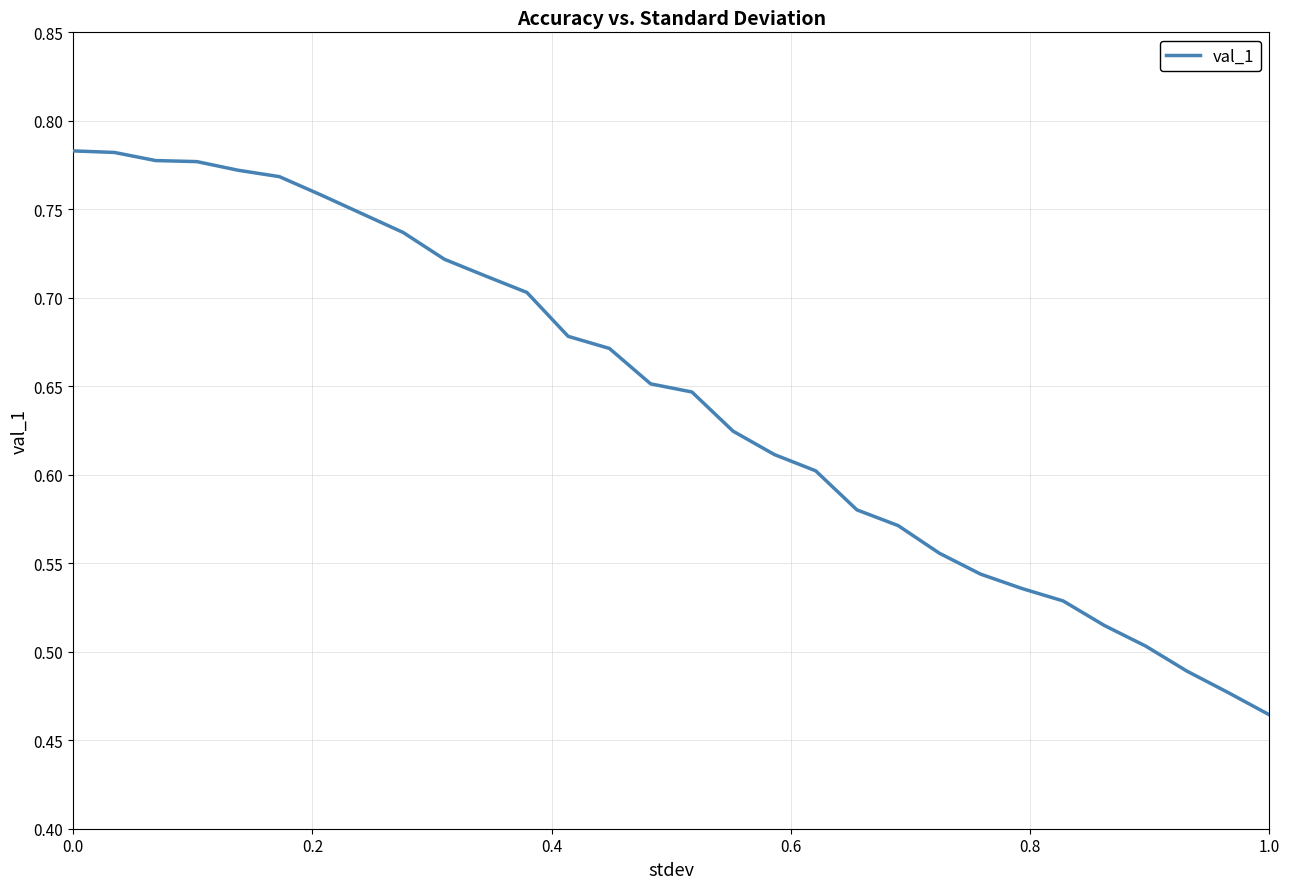

At which label is the value closest to 0?

1.0